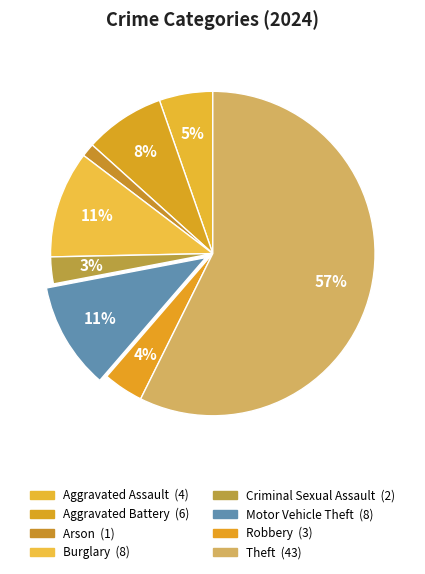

Is the sum of Aggravated Battery and Theft greater than half?

Yes